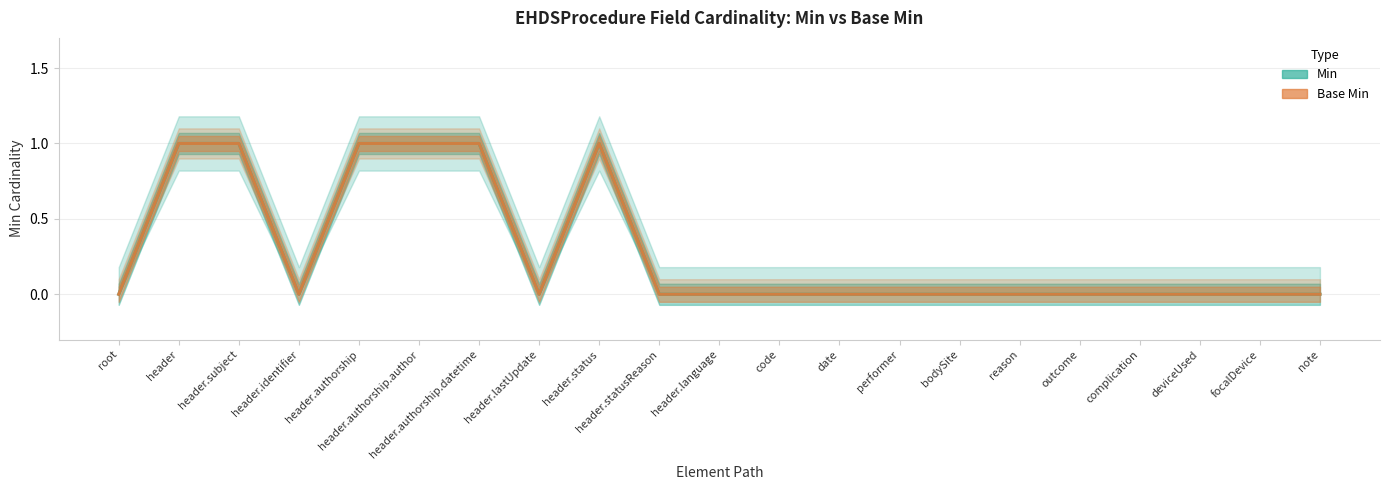

Between header.authorship.author and outcome, which series saw the biggest shift?

Min